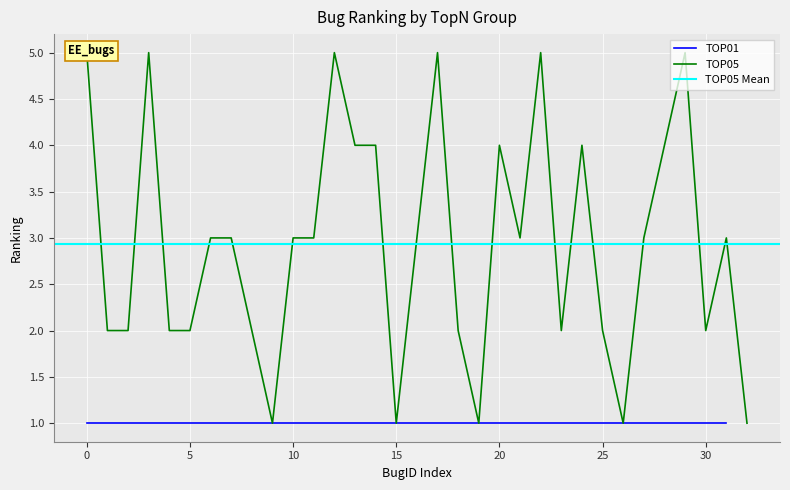

What is the label of the 27th point from the left?

26